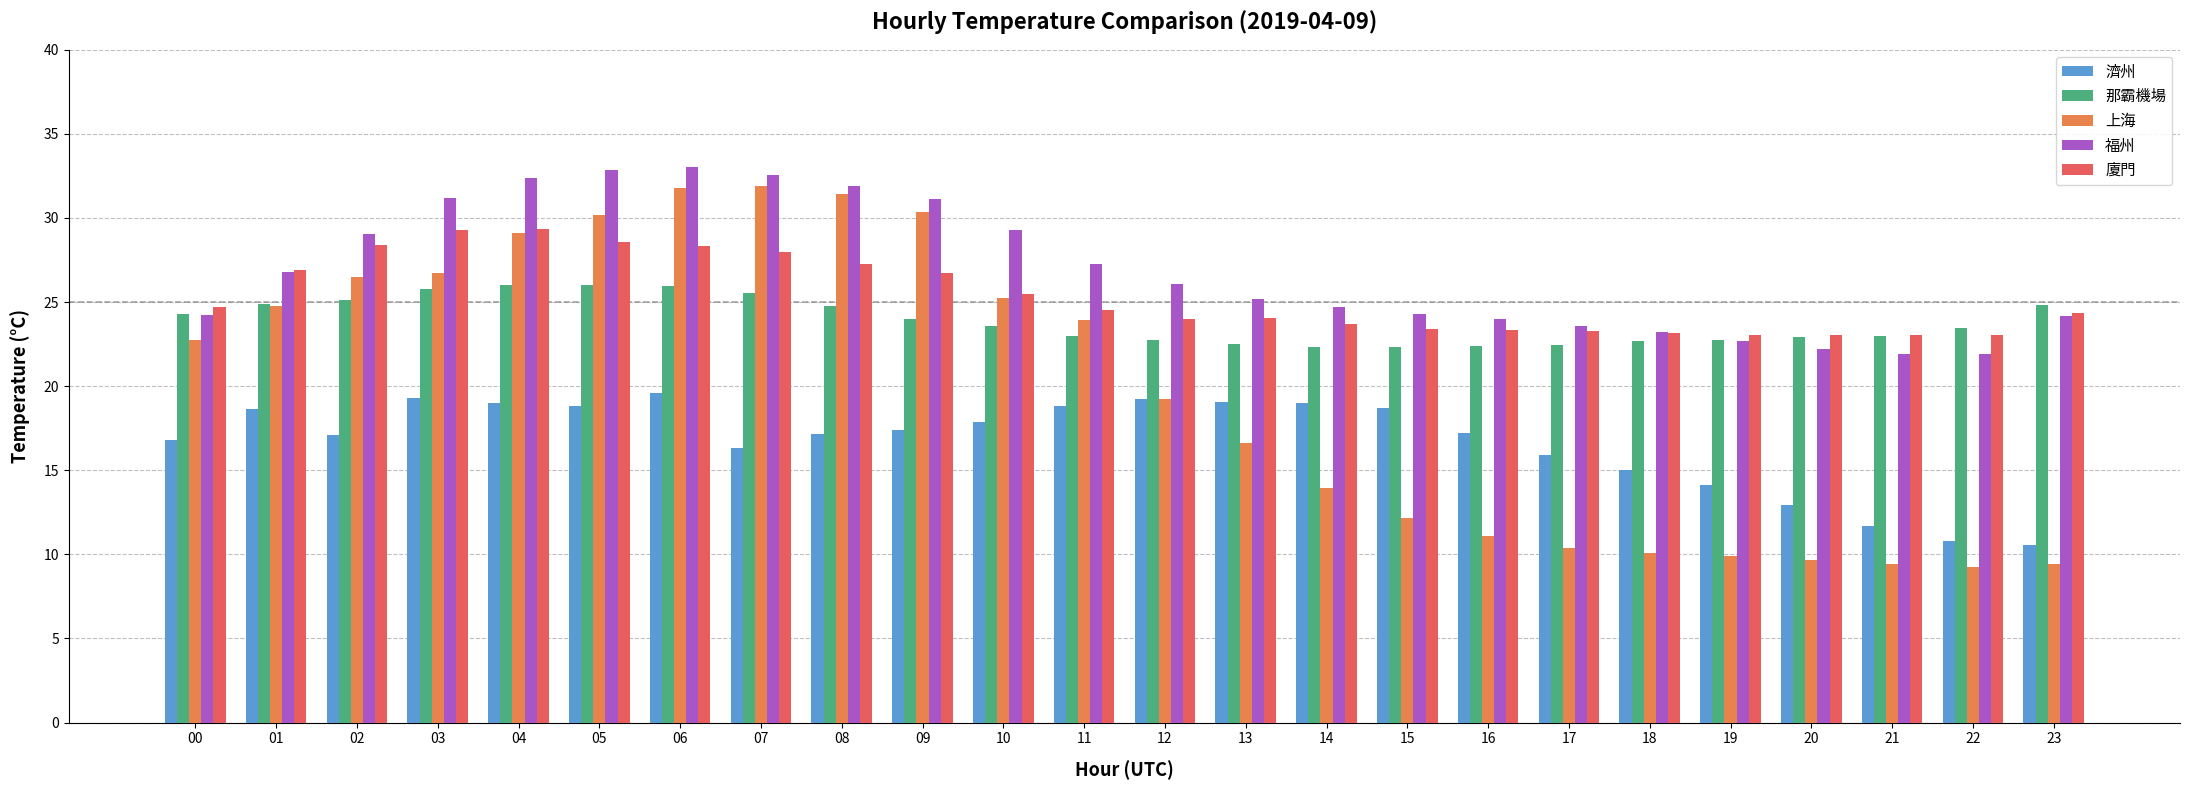

What is the spread (max minus min) of values at 18?

13.2